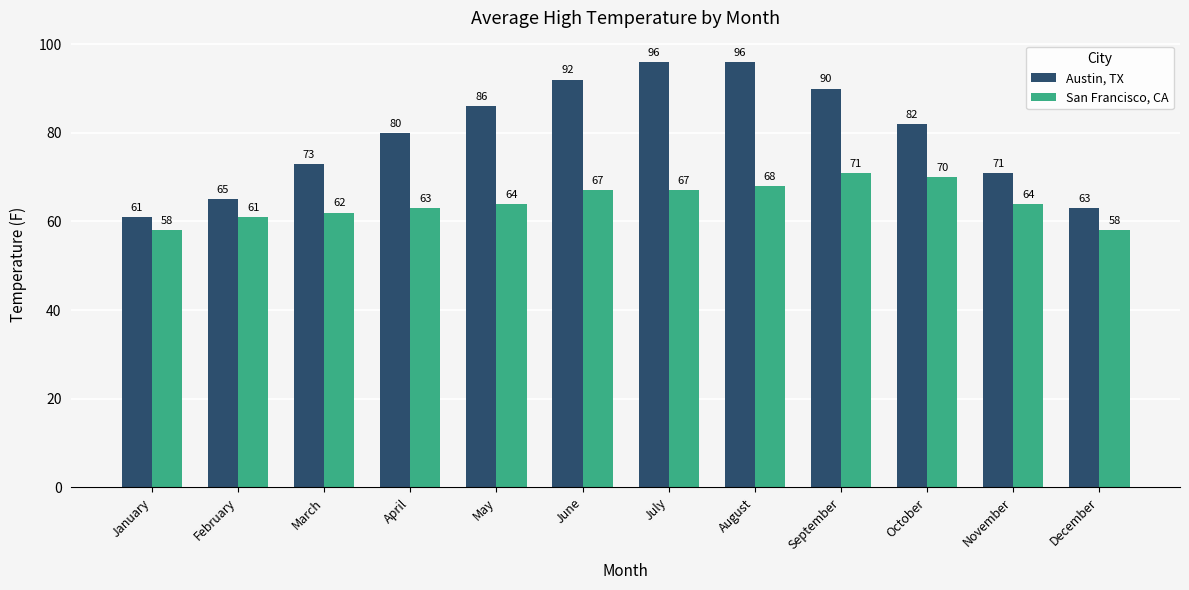

What is the value of the San Francisco, CA bar at the 8th from the left?

68